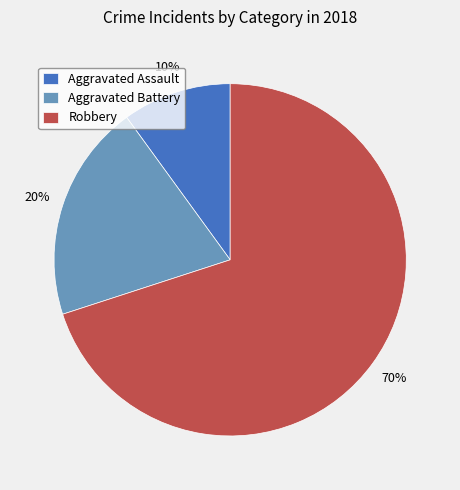

Does any single category account for the majority?

Yes